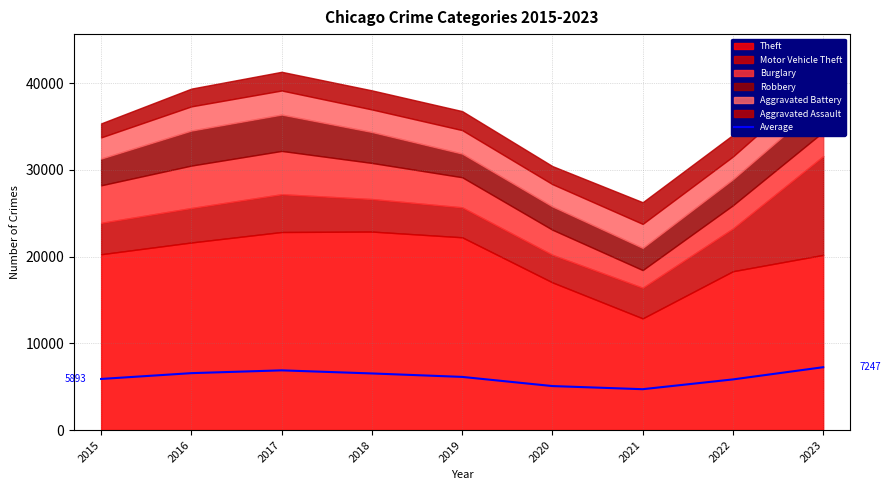

What is the change in value from 2016 to 2021?

-1850